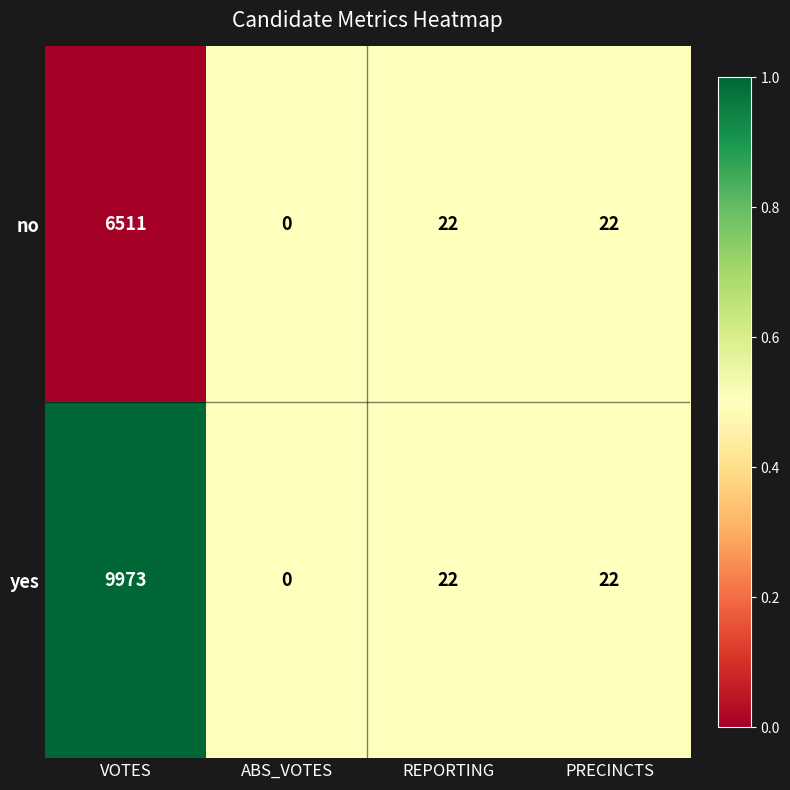

Reading left to right, what are all the values shown in this chart?

no: VOTES=6511	ABS_VOTES=0	REPORTING=22	PRECINCTS=22
yes: VOTES=9973	ABS_VOTES=0	REPORTING=22	PRECINCTS=22